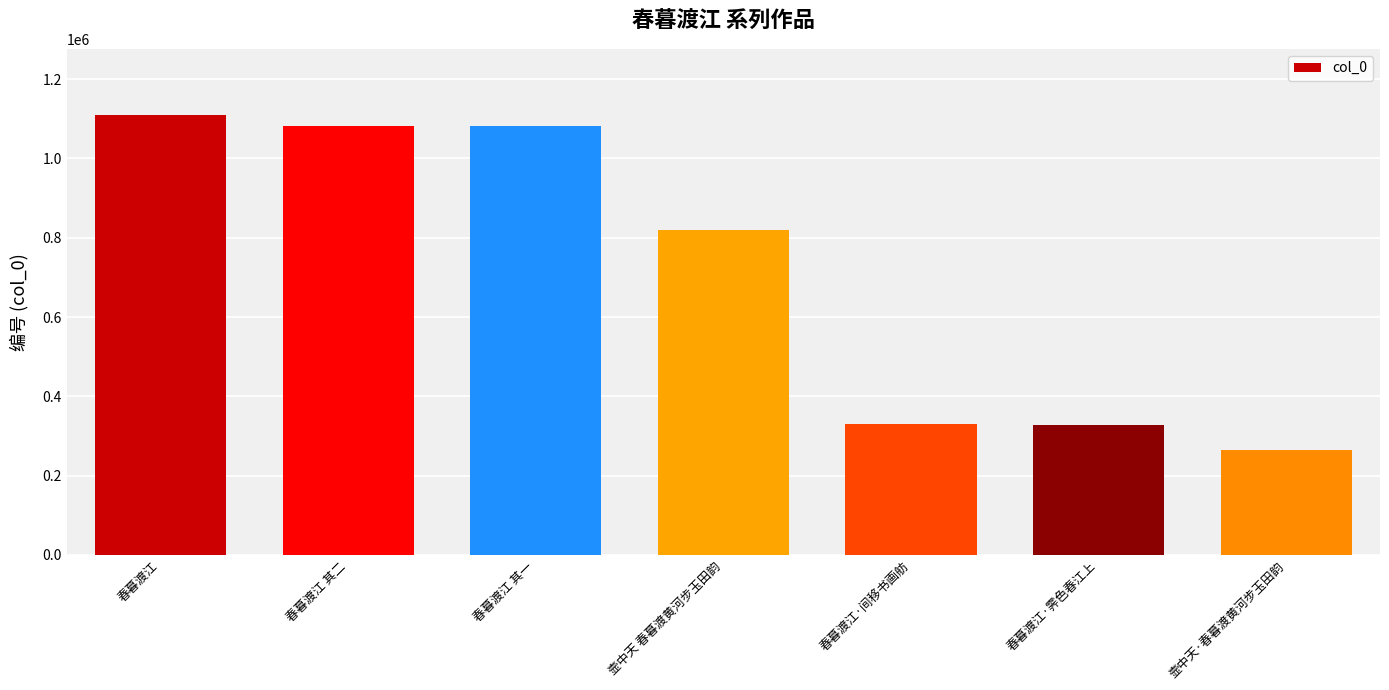

How many values are below 820684?

3